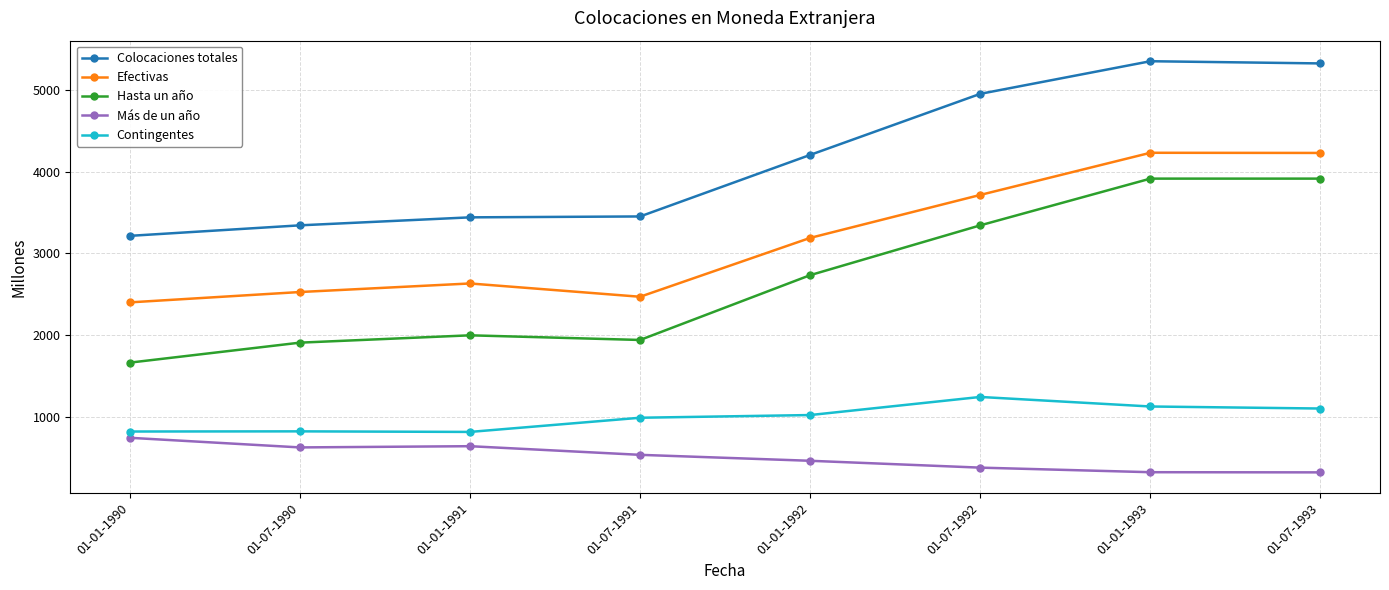

Is the value of Hasta un año at 01-07-1992 greater than the value of Colocaciones totales at 01-01-1993?

No